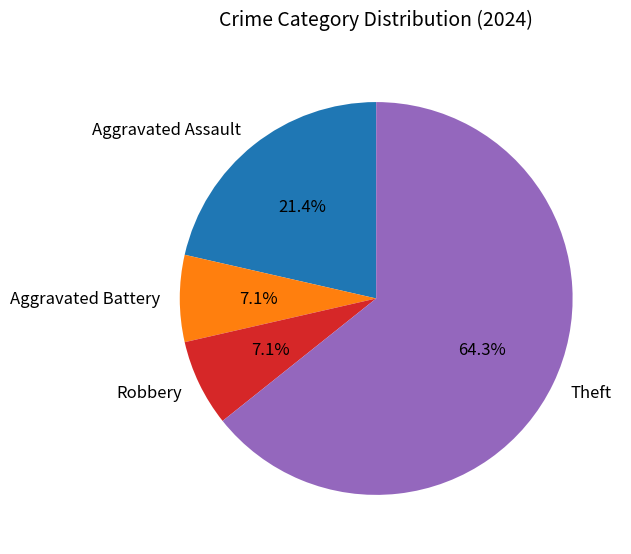

Approximately how many times larger is the value at Robbery compared to Aggravated Battery?

1.0